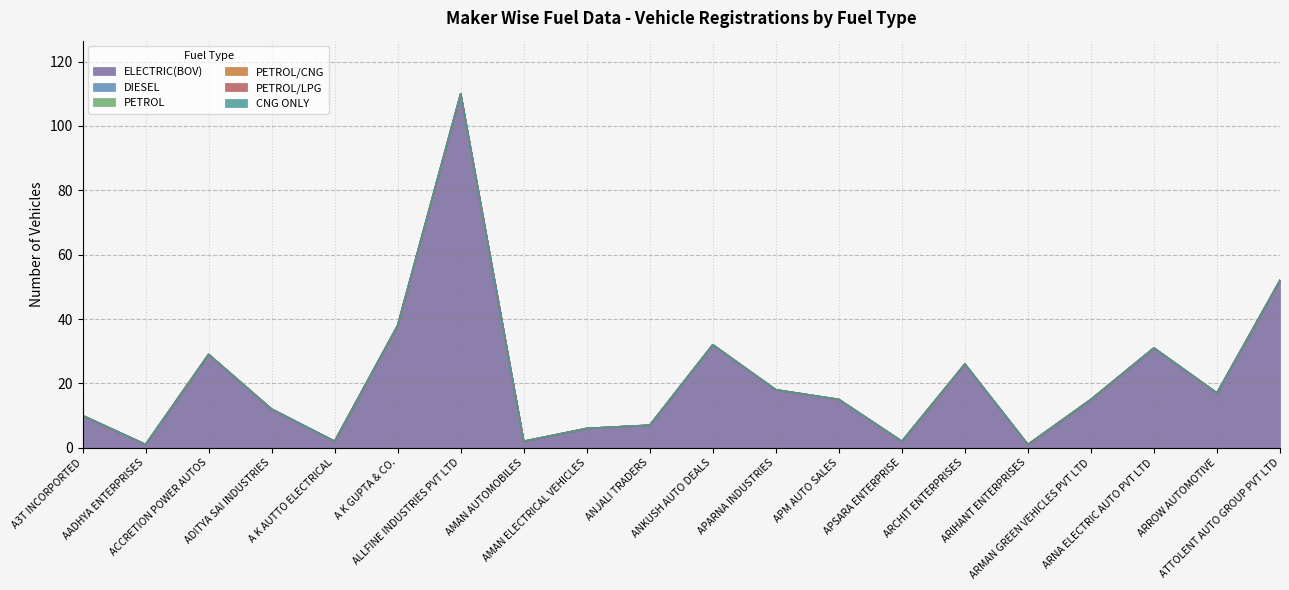

What is the label of the 13th point from the right?

AMAN AUTOMOBILES